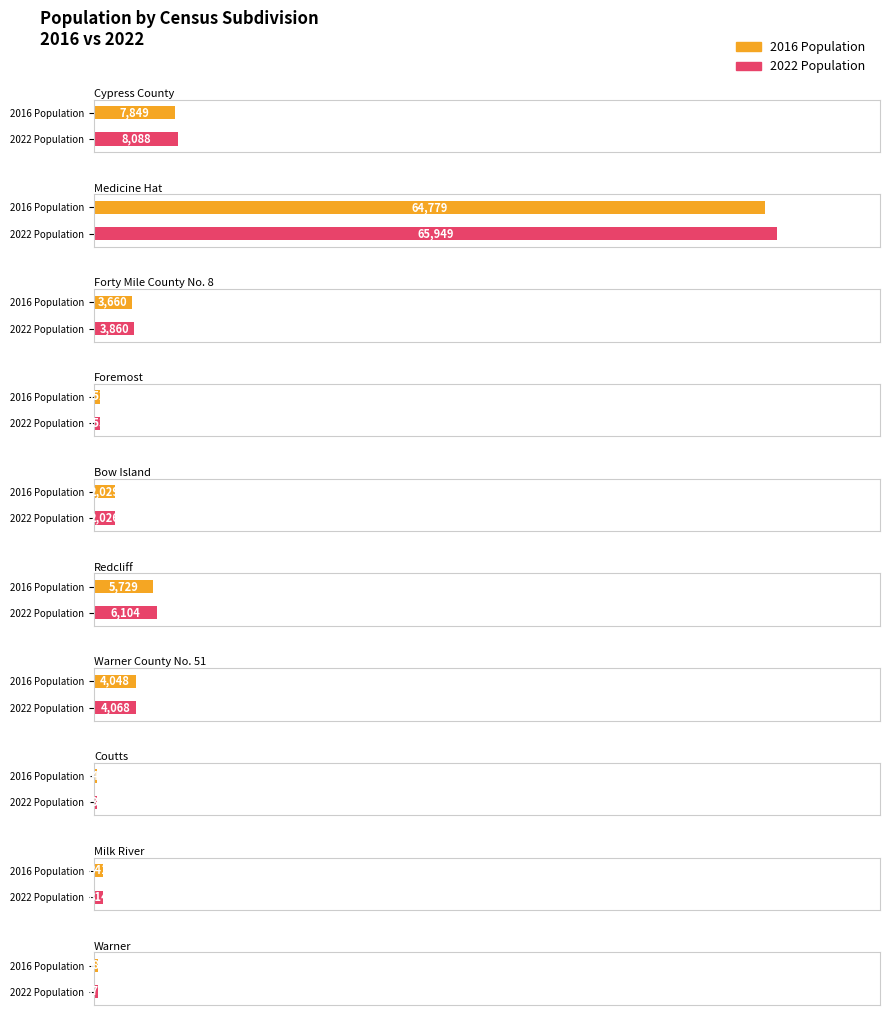

What is the total value across all series at Forty Mile County No. 8?

7520